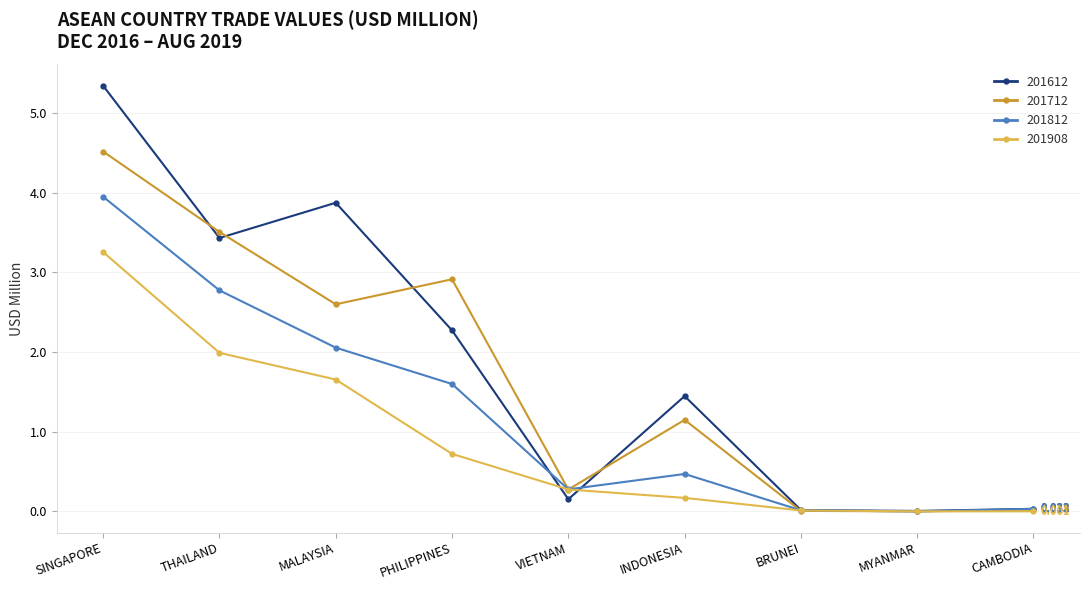

The 201612 series shows 1.5 at SINGAPORE. True or false?

False